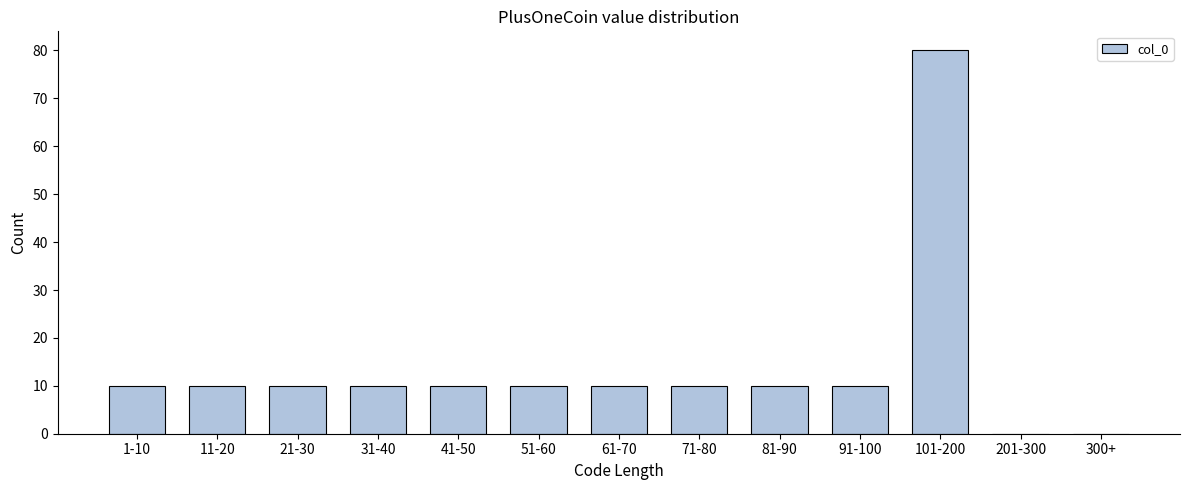

Reading right to left, extract all data points from this chart.

300+=0	201-300=0	101-200=80	91-100=10	81-90=10	71-80=10	61-70=10	51-60=10	41-50=10	31-40=10	21-30=10	11-20=10	1-10=10